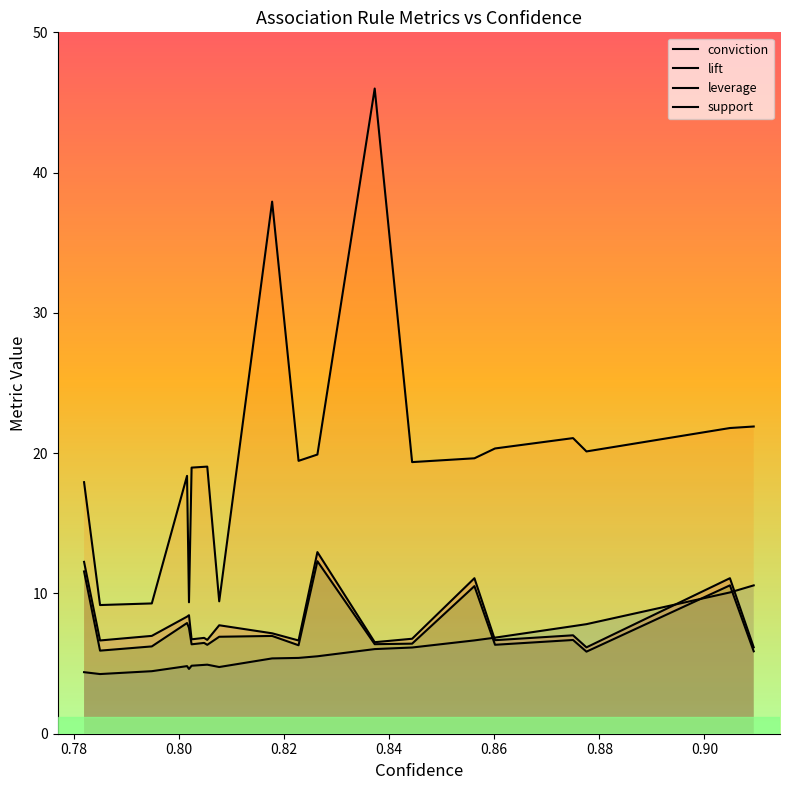

How many lines are shown in the chart?

4